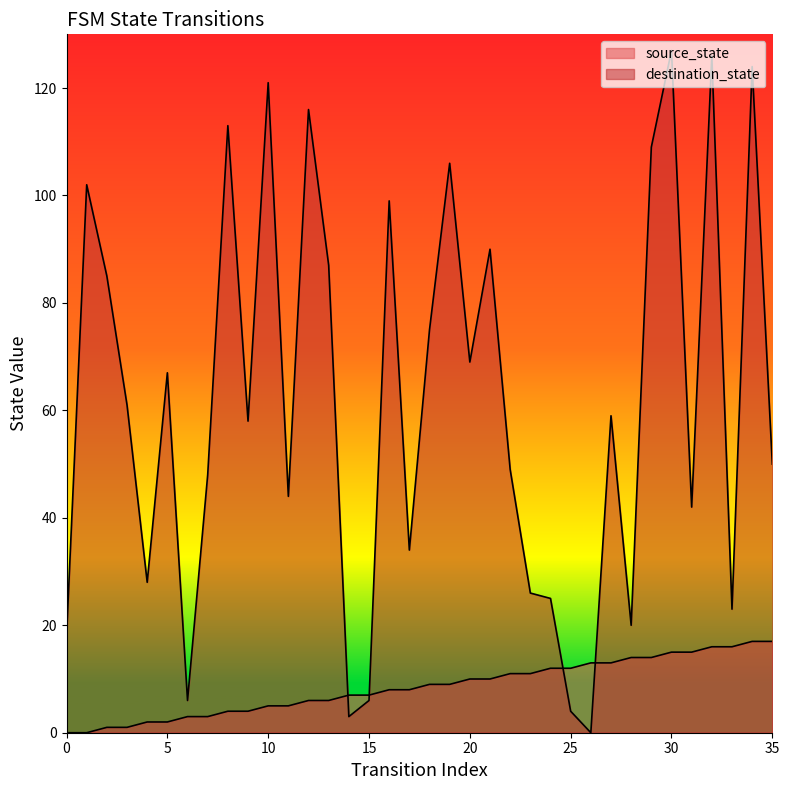

Reading right to left, what are all the values shown in this chart?

source_state: 17	17	16	16	15	15	14	14	13	13	12	12	11	11	10	10	9	9	8	8	7	7	6	6	5	5	4	4	3	3	2	2	1	1	0	0
destination_state: 50	124	23	126	42	127	109	20	59	0	4	25	26	49	90	69	106	75	34	99	6	3	87	116	44	121	58	113	48	6	67	28	61	85	102	18